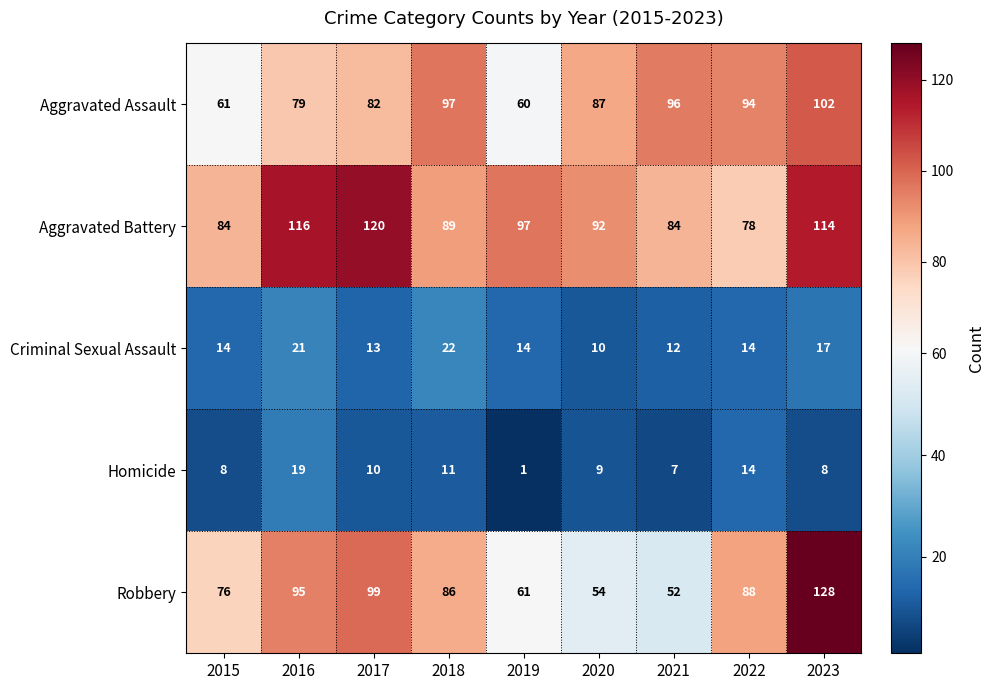

Which category has the highest value in the Criminal Sexual Assault series?

2018